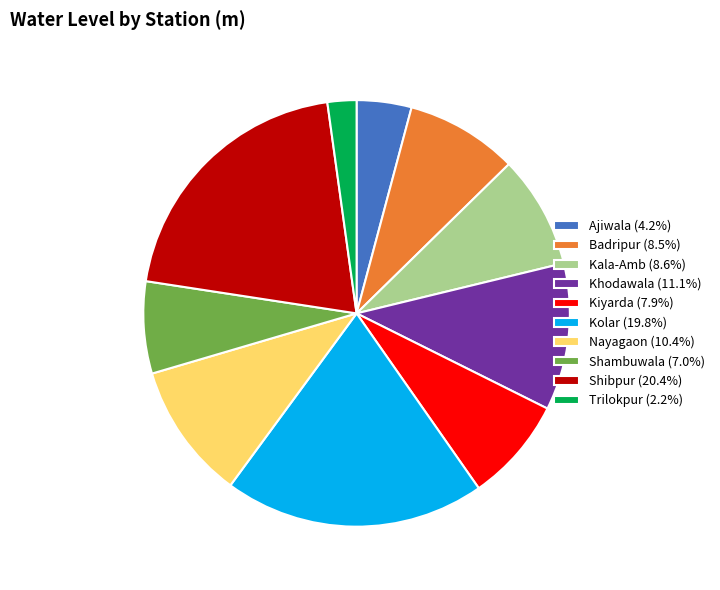

What is the ratio of the value at Shambuwala (7.0%) to the value at Badripur (8.5%)?

0.8